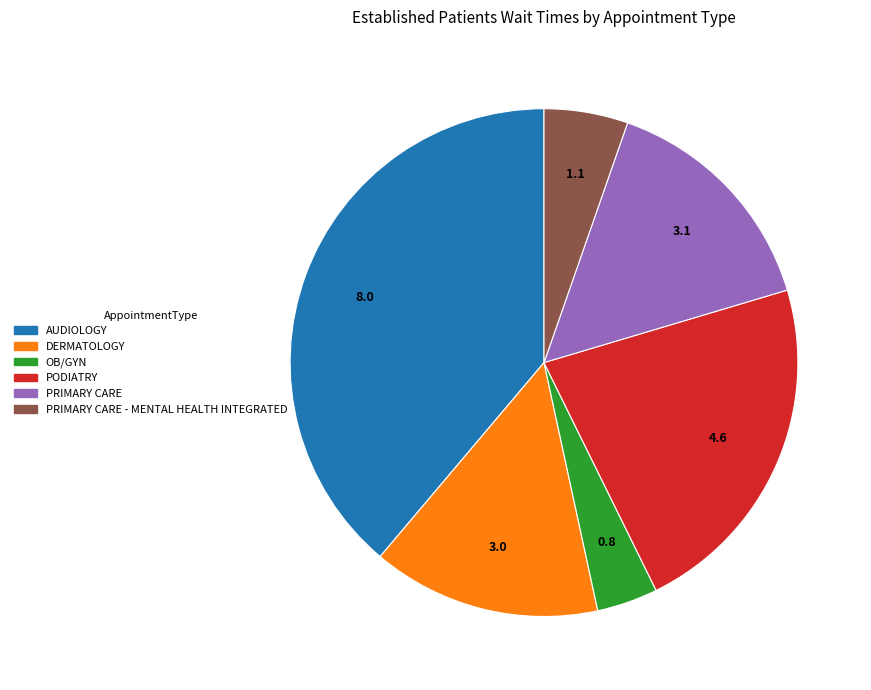

Is there any slice that represents more than half of the pie?

No